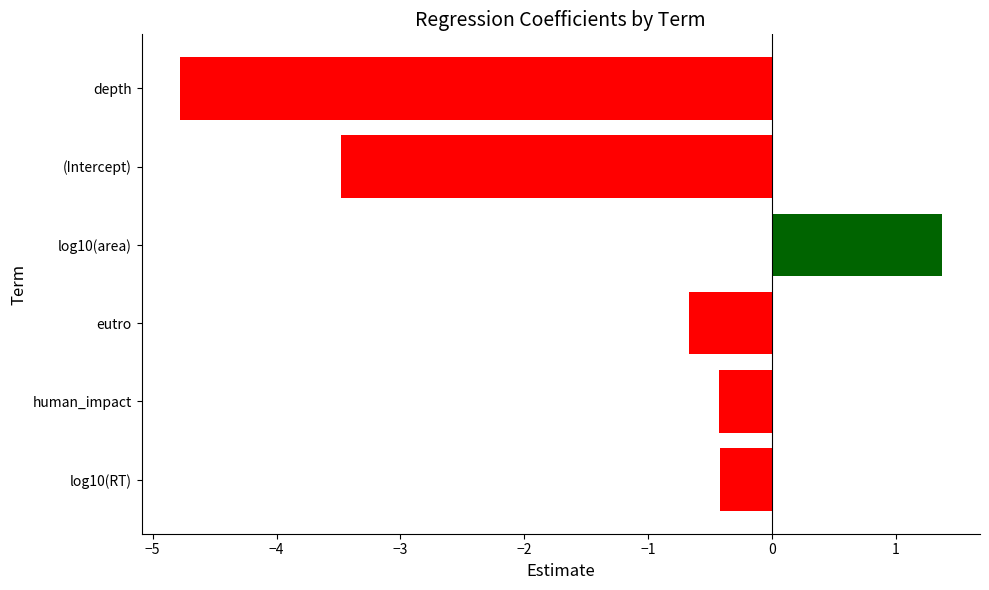

What is the difference between the maximum and minimum values?

6.2